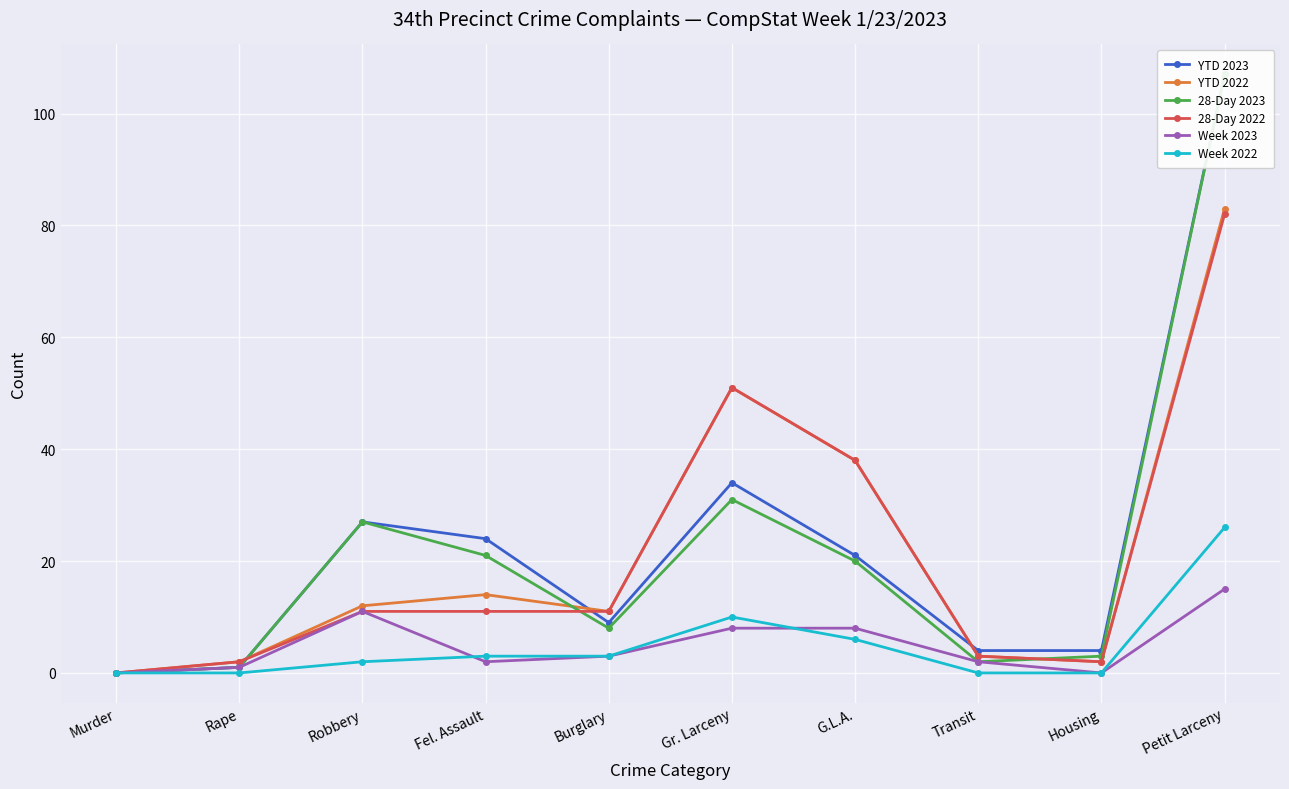

Which has a higher value, Rape or Gr. Larceny?

Gr. Larceny